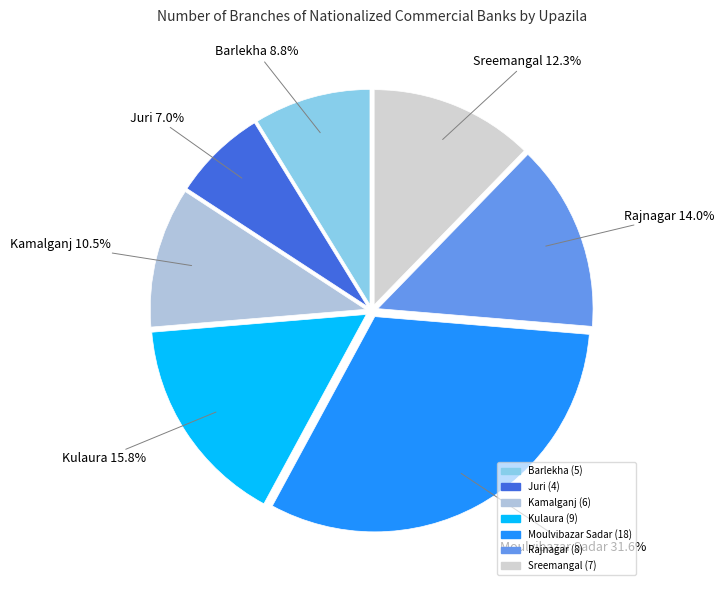

How many slices are in this pie chart?

7